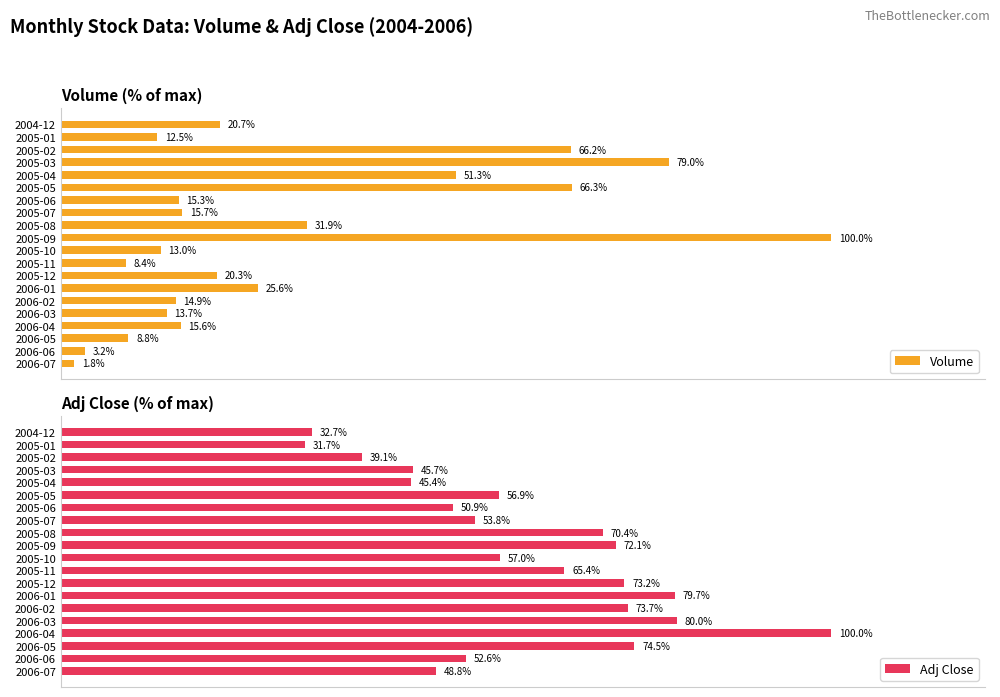

Which category has the highest value in the Volume series?

2005-09